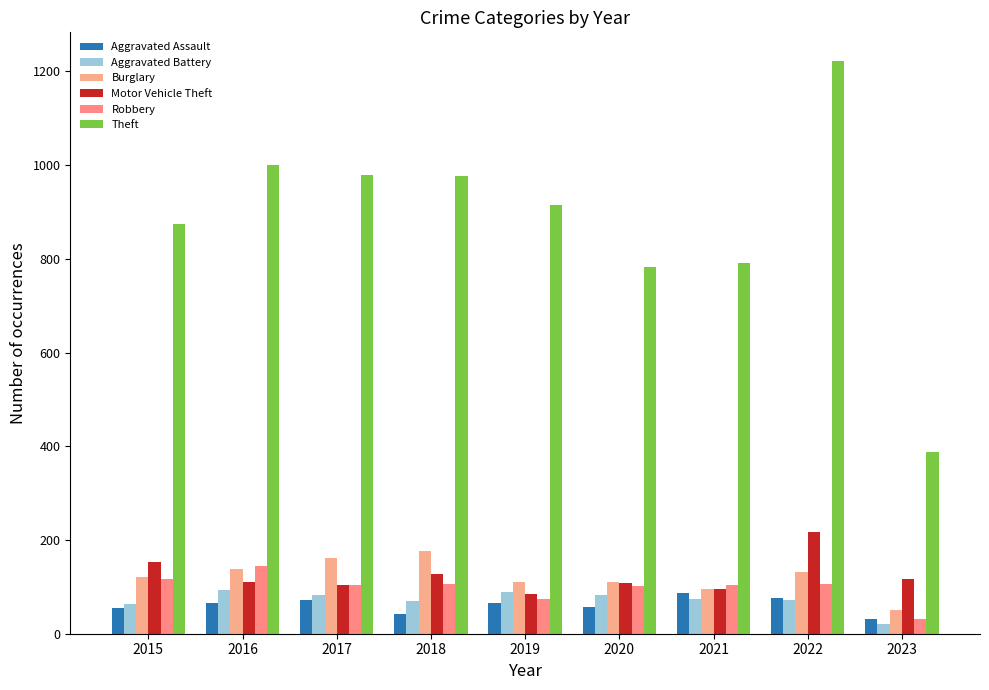

Which series has the largest total across all categories?

Theft